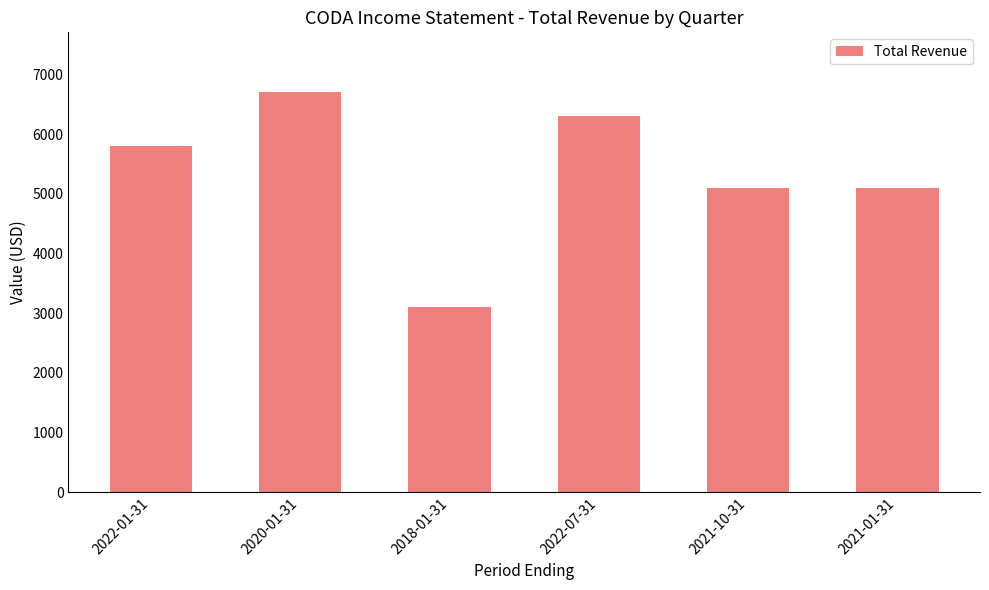

True or false: the data shows 5800 at 2022-01-31.

True